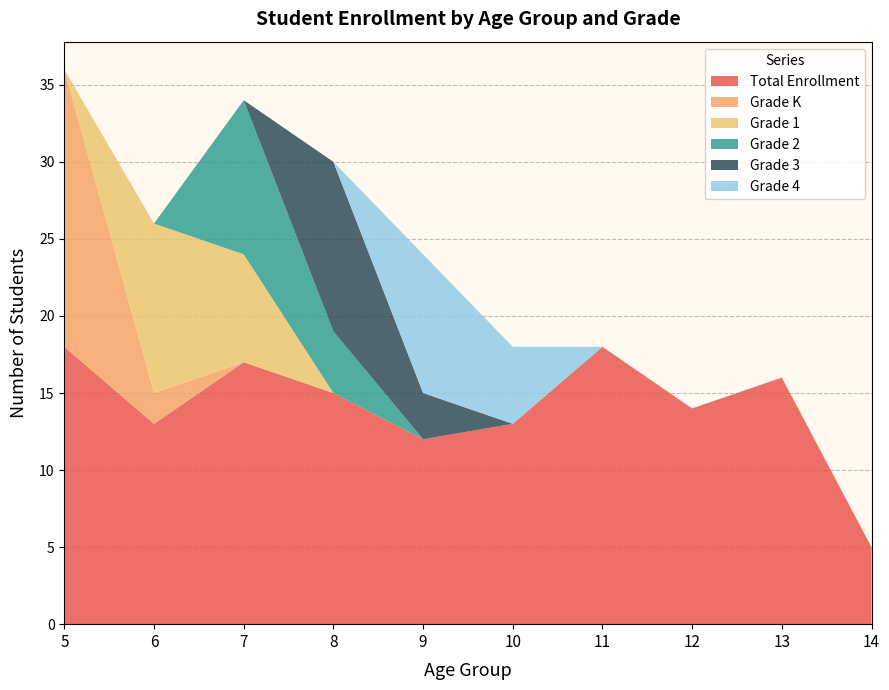

Reading right to left, what are all the values shown in this chart?

Total Enrollment: 14=5	13=16	12=14	11=18	10=13	9=12	8=15	7=17	6=13	5=18
Grade K: 14=0	13=0	12=0	11=0	10=0	9=0	8=0	7=0	6=2	5=18
Grade 1: 14=0	13=0	12=0	11=0	10=0	9=0	8=0	7=7	6=11	5=0
Grade 2: 14=0	13=0	12=0	11=0	10=0	9=0	8=4	7=10	6=0	5=0
Grade 3: 14=0	13=0	12=0	11=0	10=0	9=3	8=11	7=0	6=0	5=0
Grade 4: 14=0	13=0	12=0	11=0	10=5	9=9	8=0	7=0	6=0	5=0